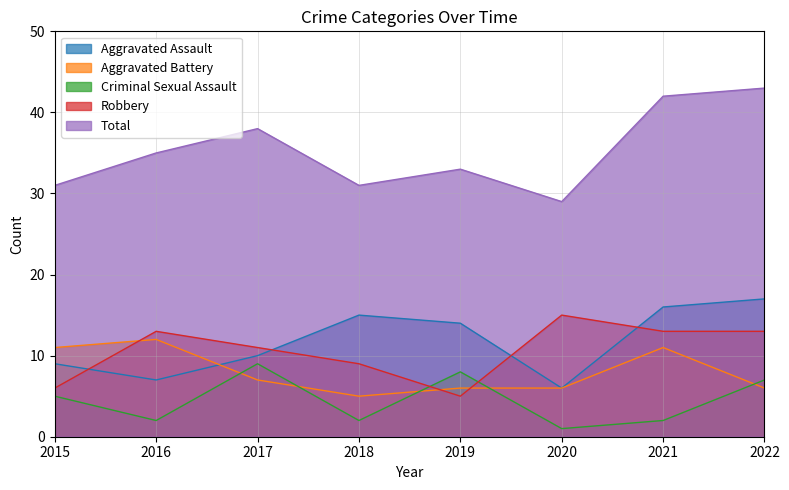

In Robbery, how many points are lower than both neighbors (excluding endpoints)?

1